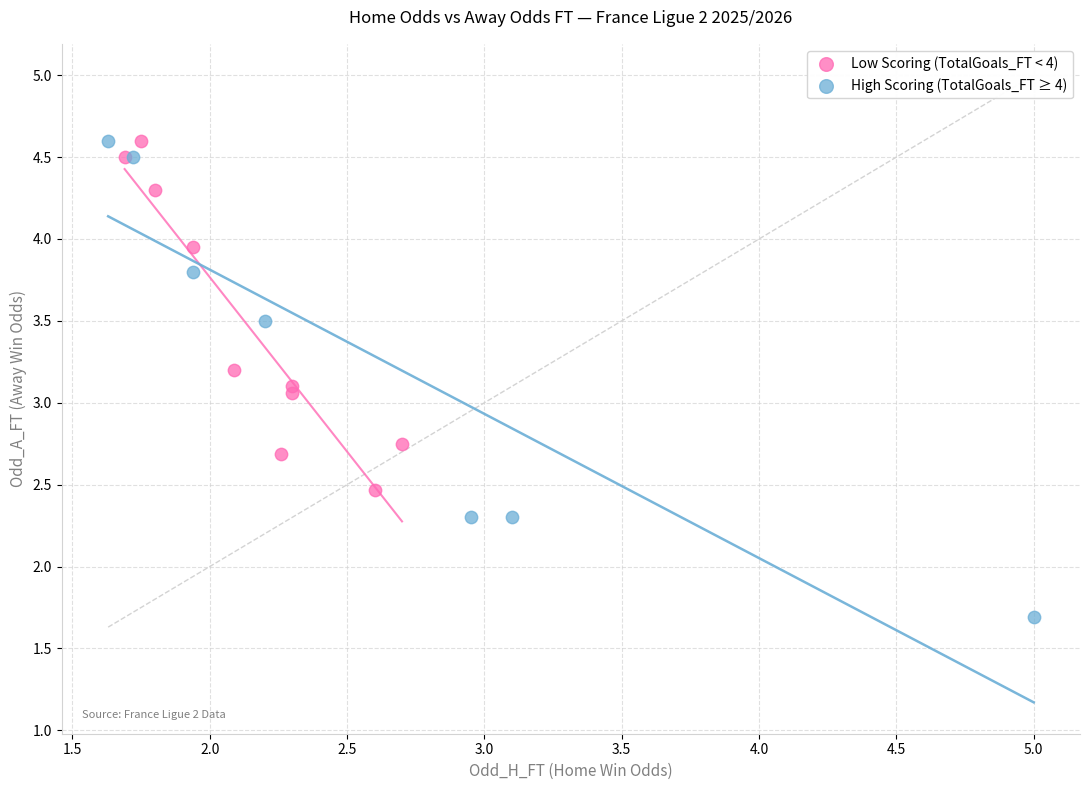

Which series has the widest spread of Y values?

High Scoring (TotalGoals_FT ≥ 4)